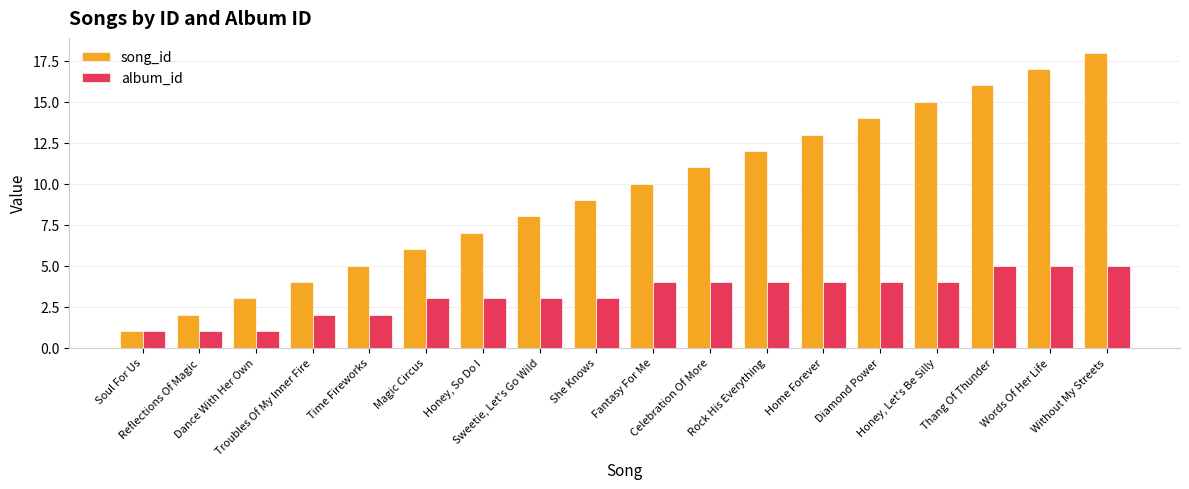

What is the highest value of the album_id series?

5